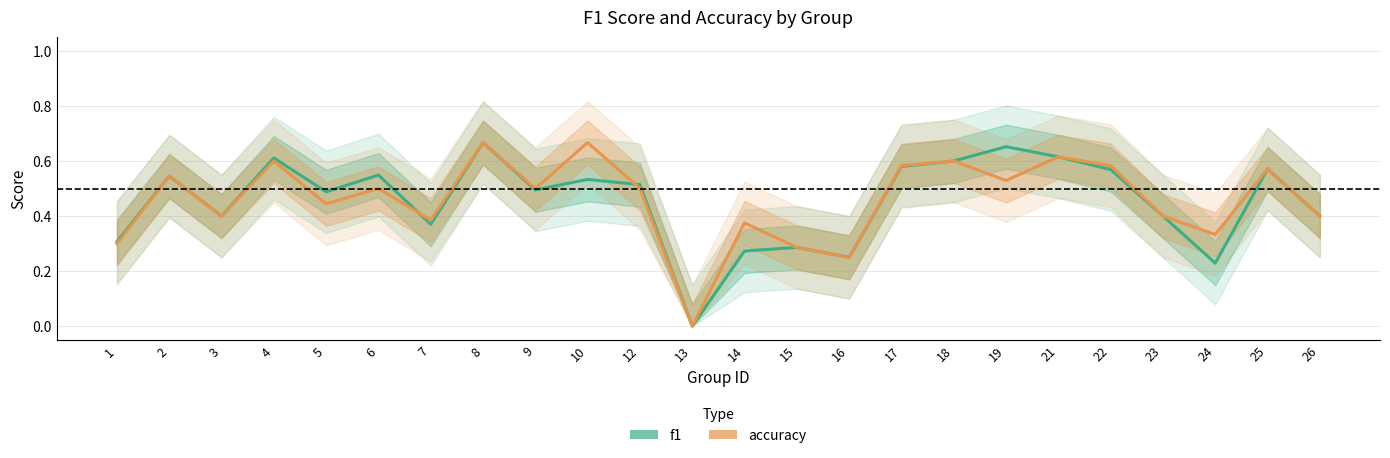

How many positive values does the f1 series have?

23